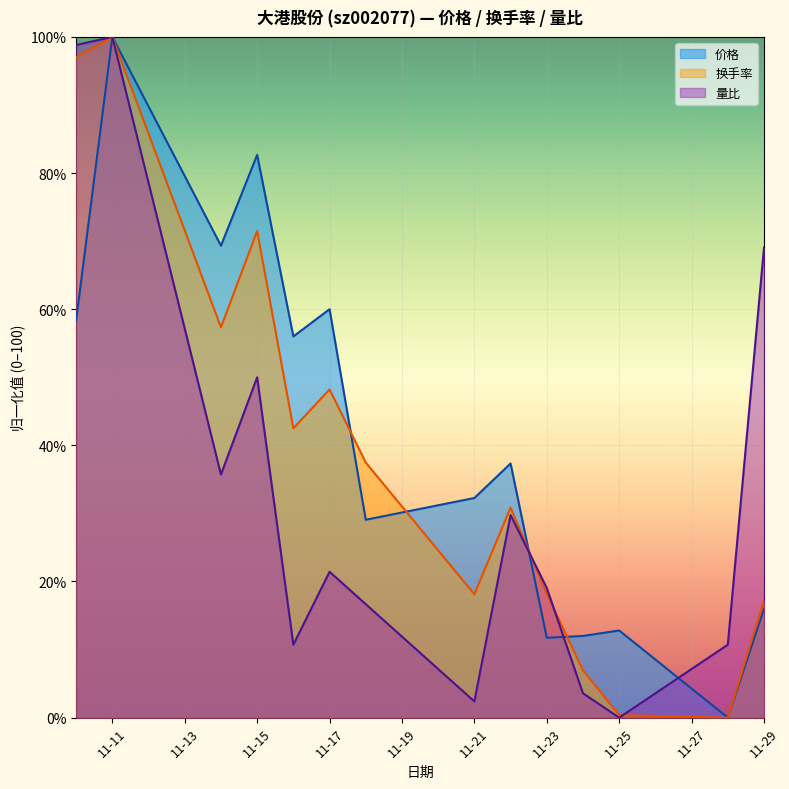

The 价格 series shows 82.7 at 11-15. True or false?

True